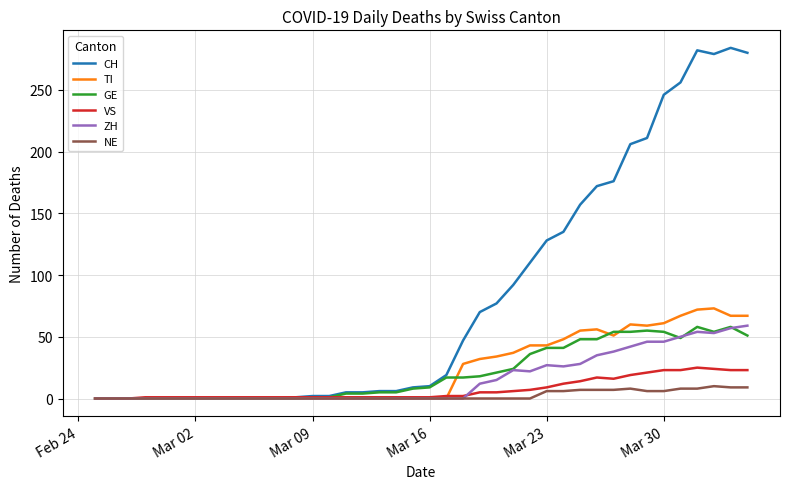

Which series has the largest total across all categories?

CH